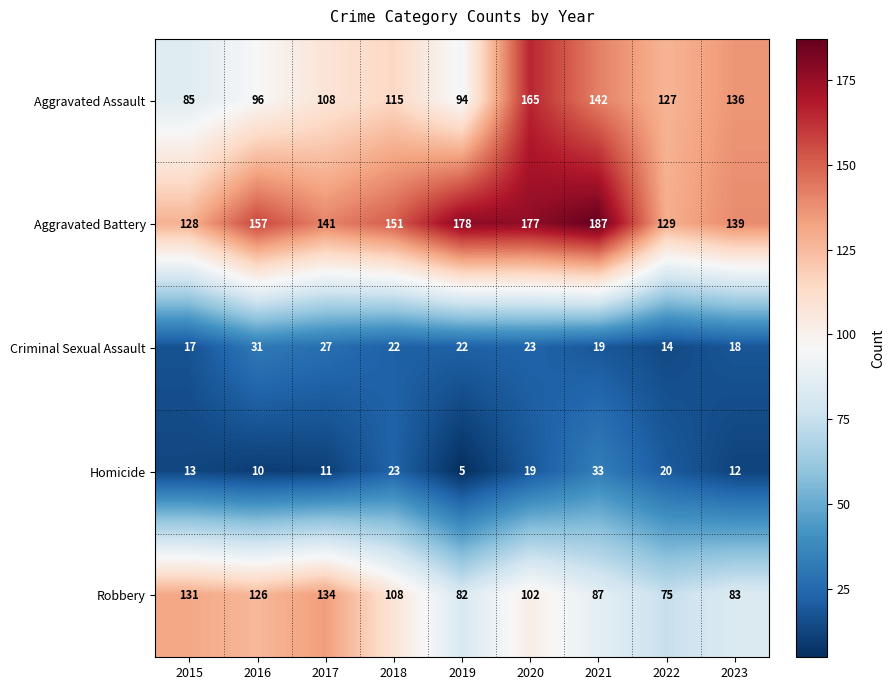

Which category has the lowest value across all series?

2019